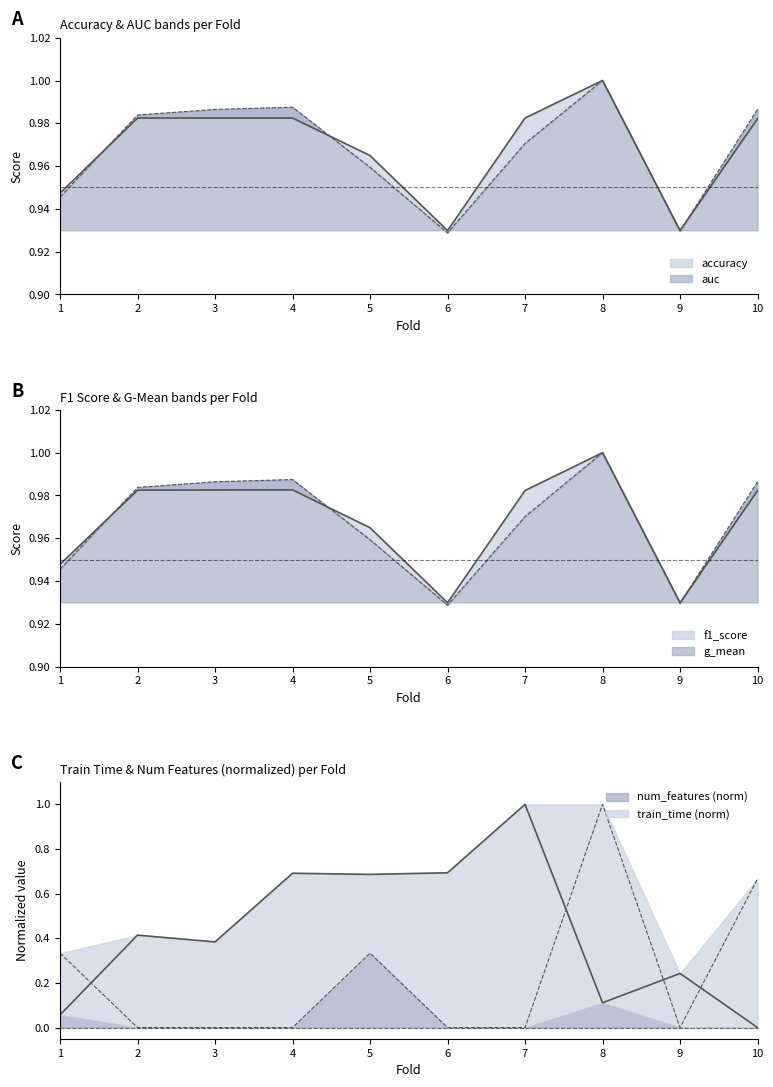

What is the total value across all series at 2?

4.3